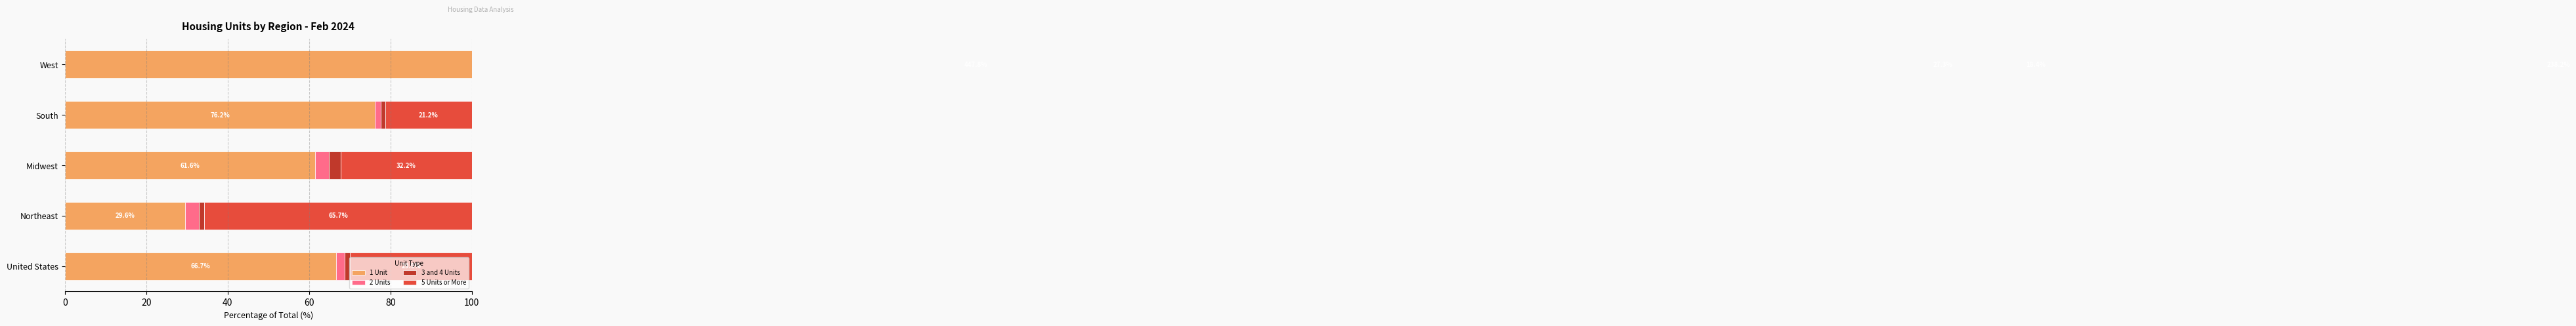

What is the difference between the second highest and minimum values in the 1 Unit series?

46.6